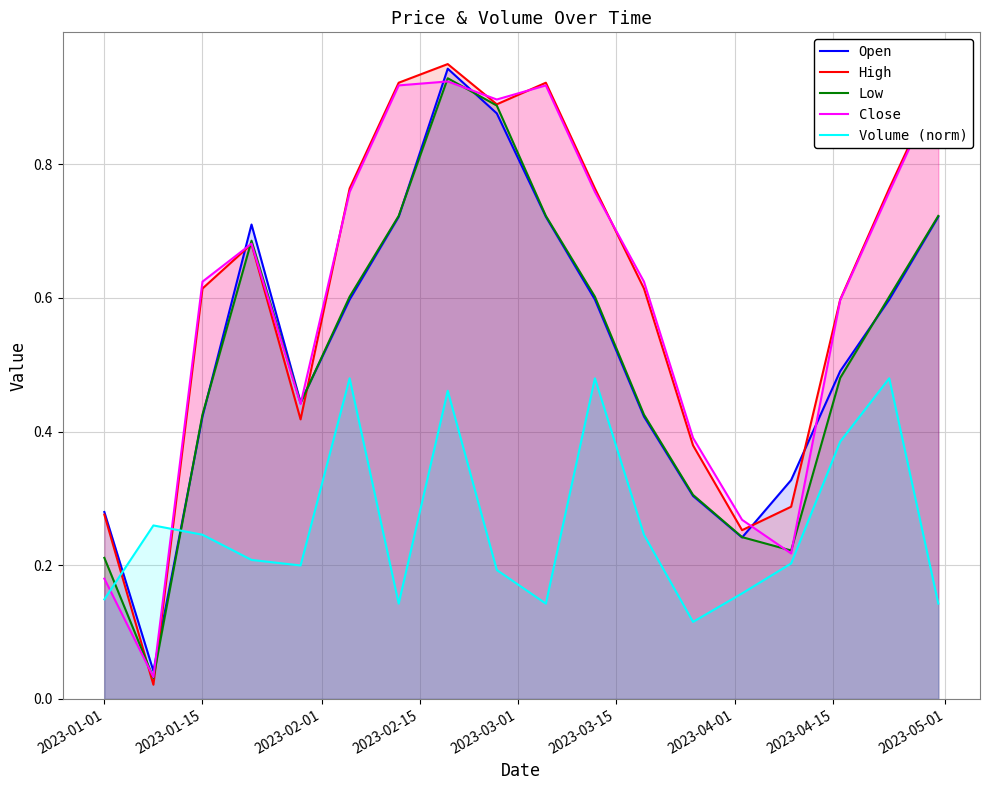

What is the difference between the second highest and minimum values in the High series?

0.9